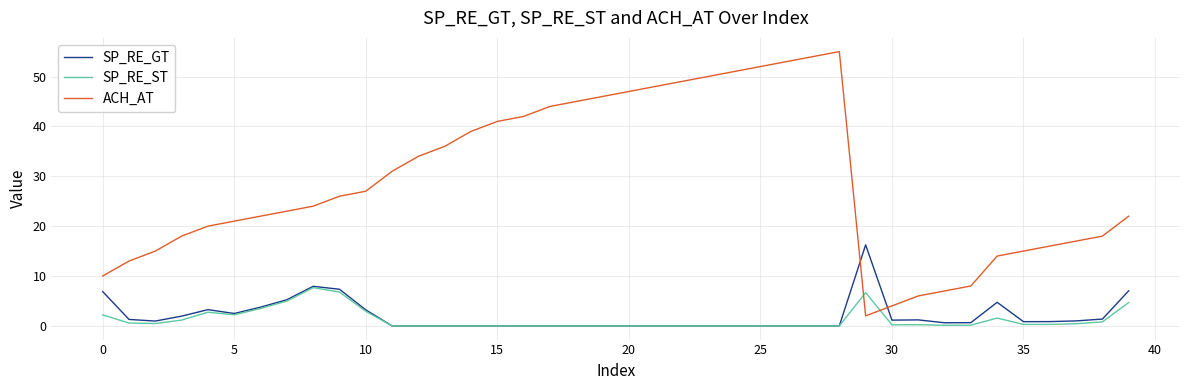

True or false: SP_RE_GT and ACH_AT intersect in this chart.

True